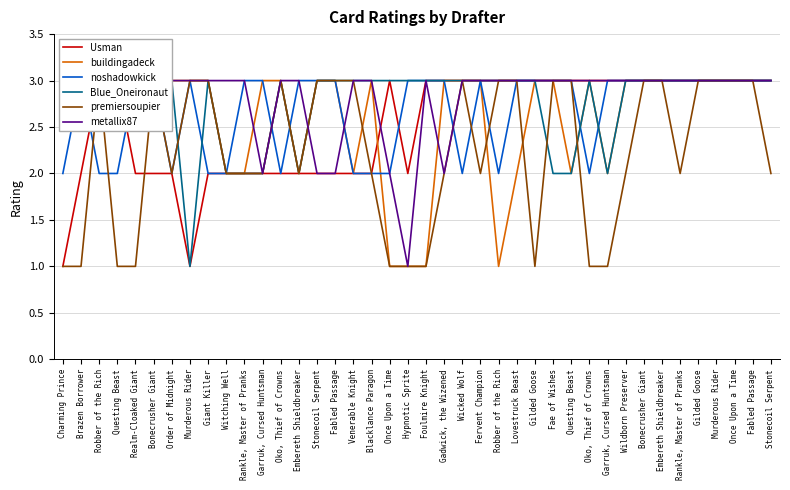

How many lines are shown in the chart?

6